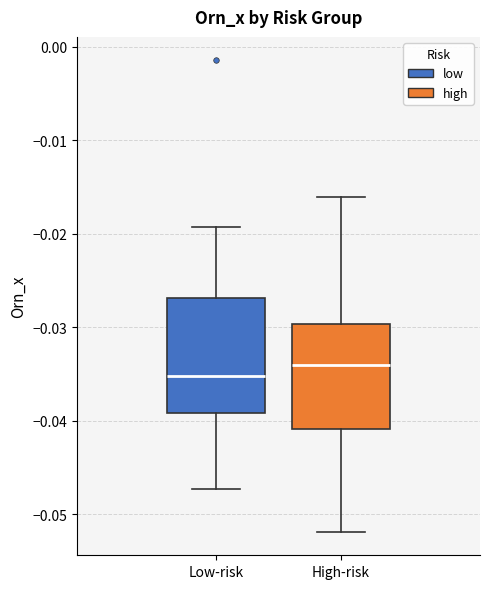

Which box is the tallest, from its lower edge to its upper edge?

Low-risk